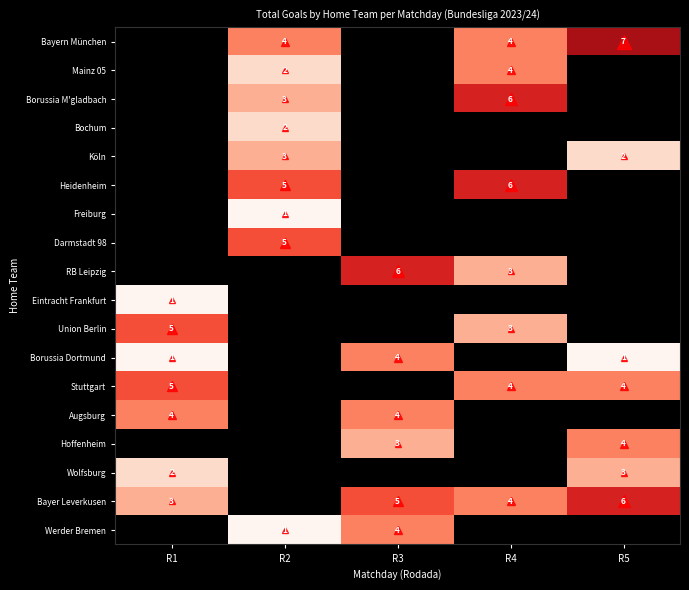

Is the value of RB Leipzig at R4 greater than the value of Wolfsburg at R1?

Yes